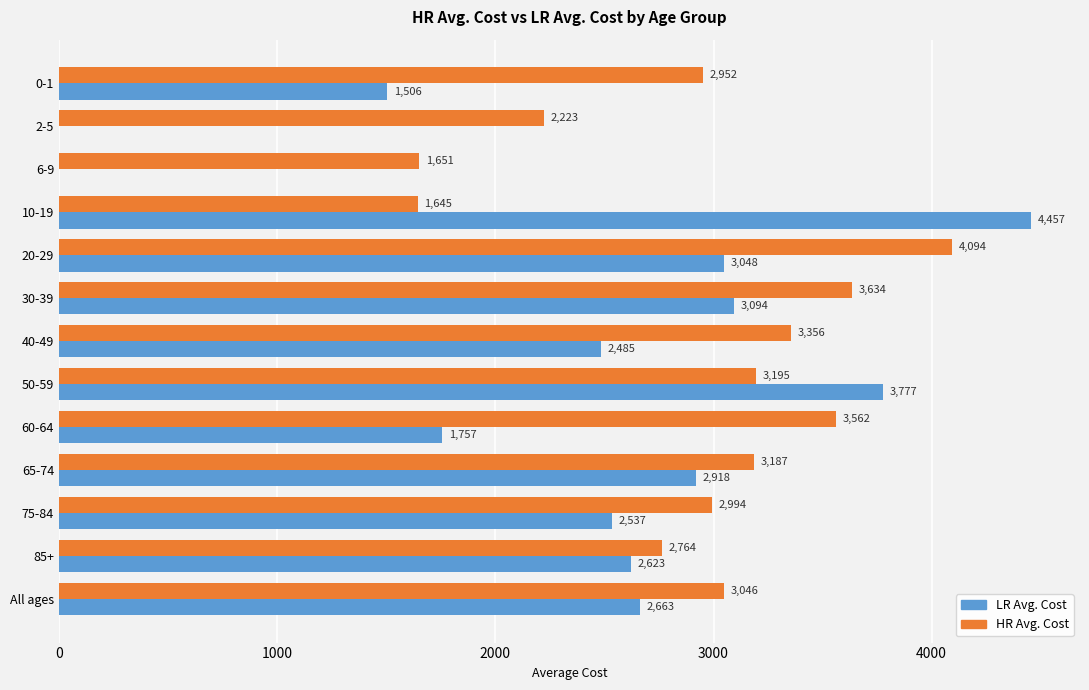

Which series has the largest total across all categories?

HR Avg. Cost